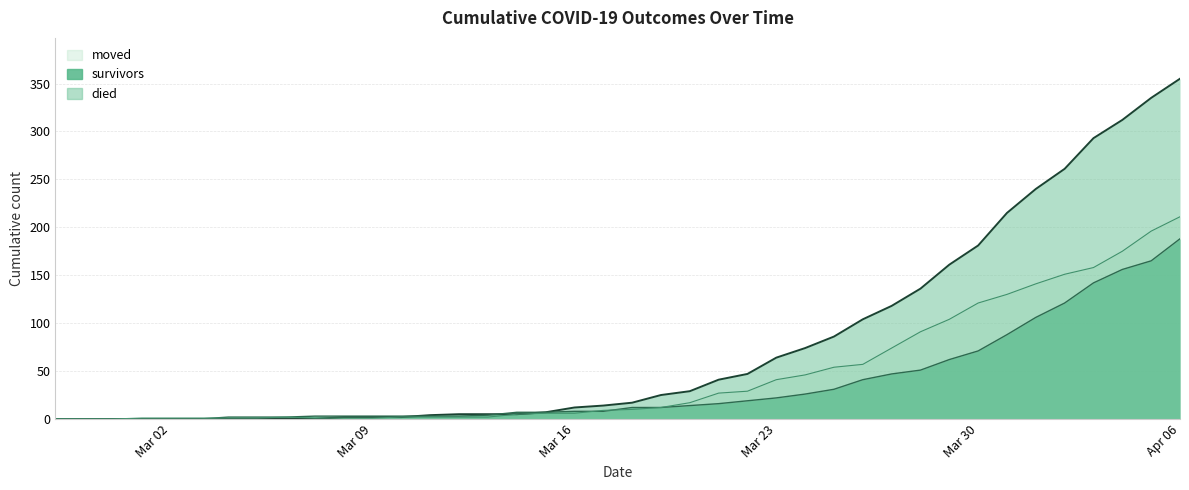

True or false: moved has more than 2 points higher than both neighbors.

False